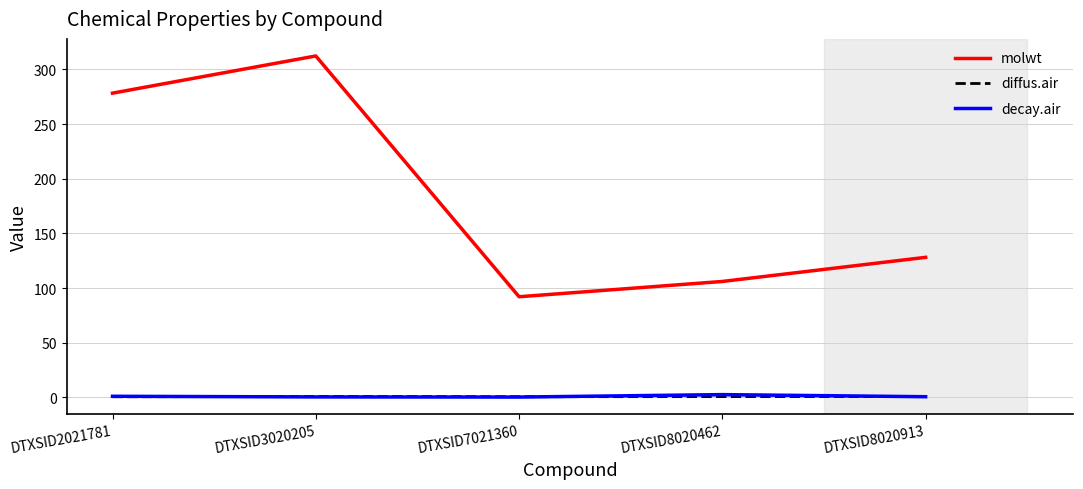

What is the average value of the decay.air series?

1.1